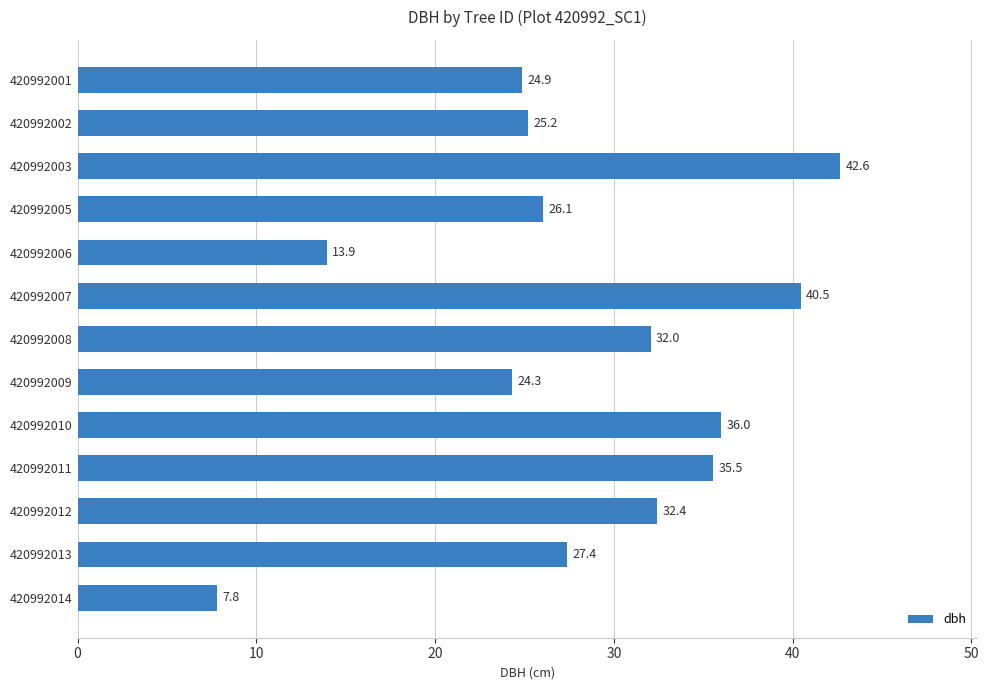

List the labels in order of value, smallest first.

420992014, 420992006, 420992009, 420992001, 420992002, 420992005, 420992013, 420992008, 420992012, 420992011, 420992010, 420992007, 420992003